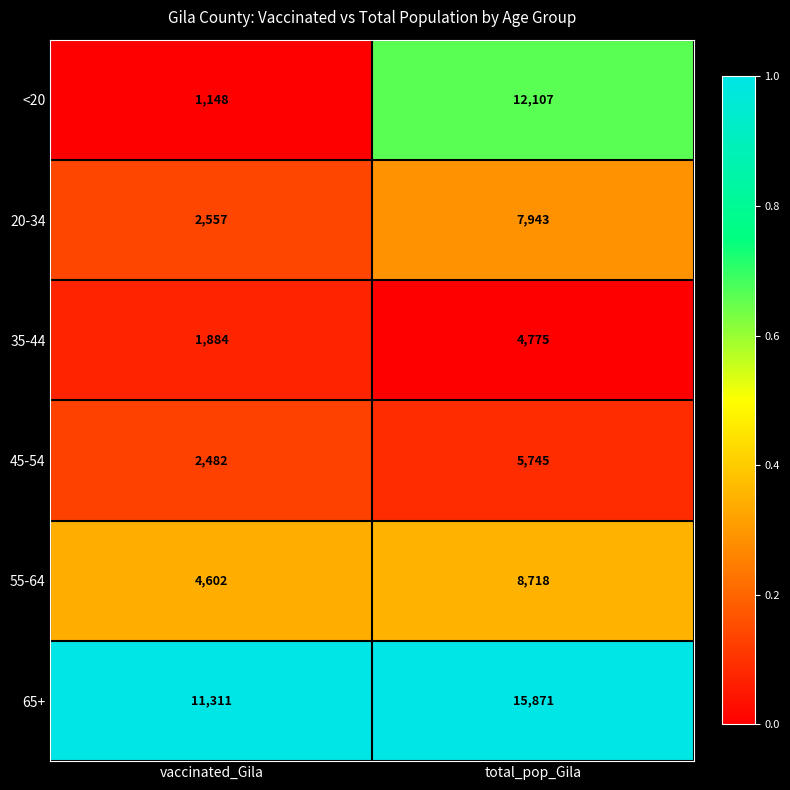

Which series has the largest total across all categories?

65+